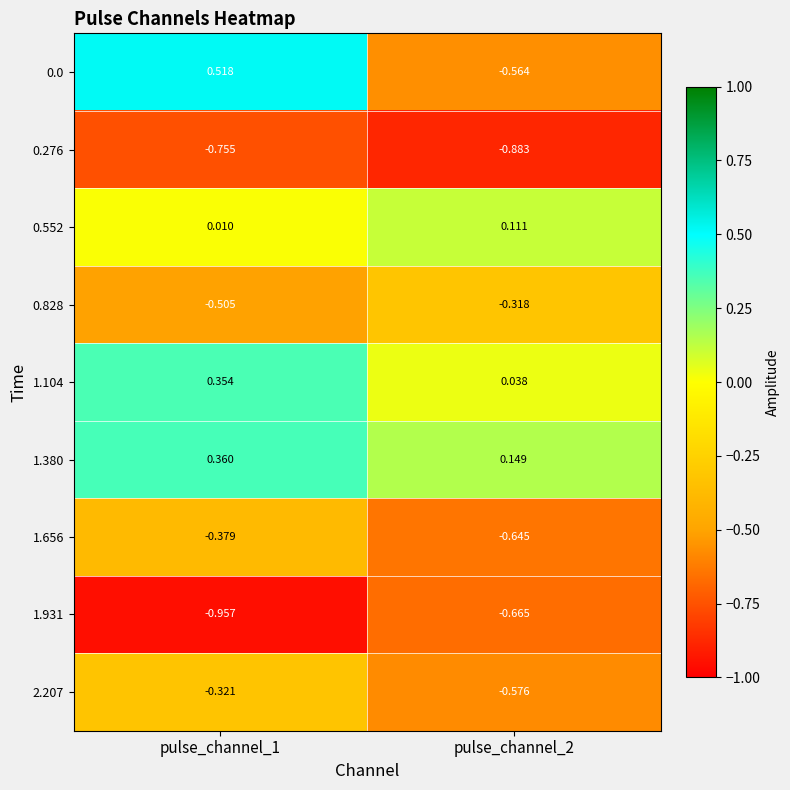

How many series are shown in this chart?

9